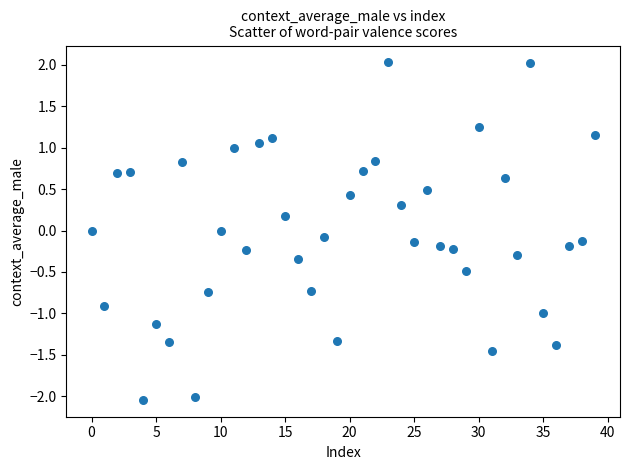

What is the range of Y values (max minus min)?

4.1